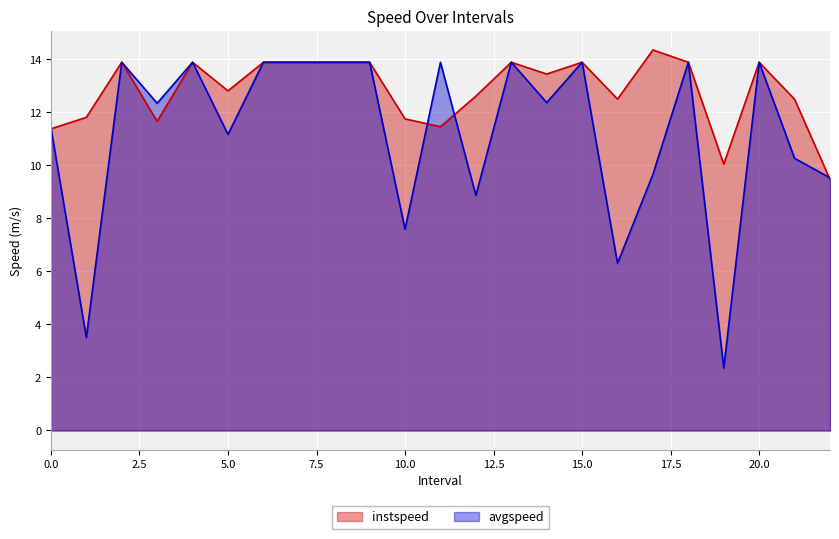

Which category has the lowest value across all series?

19.0